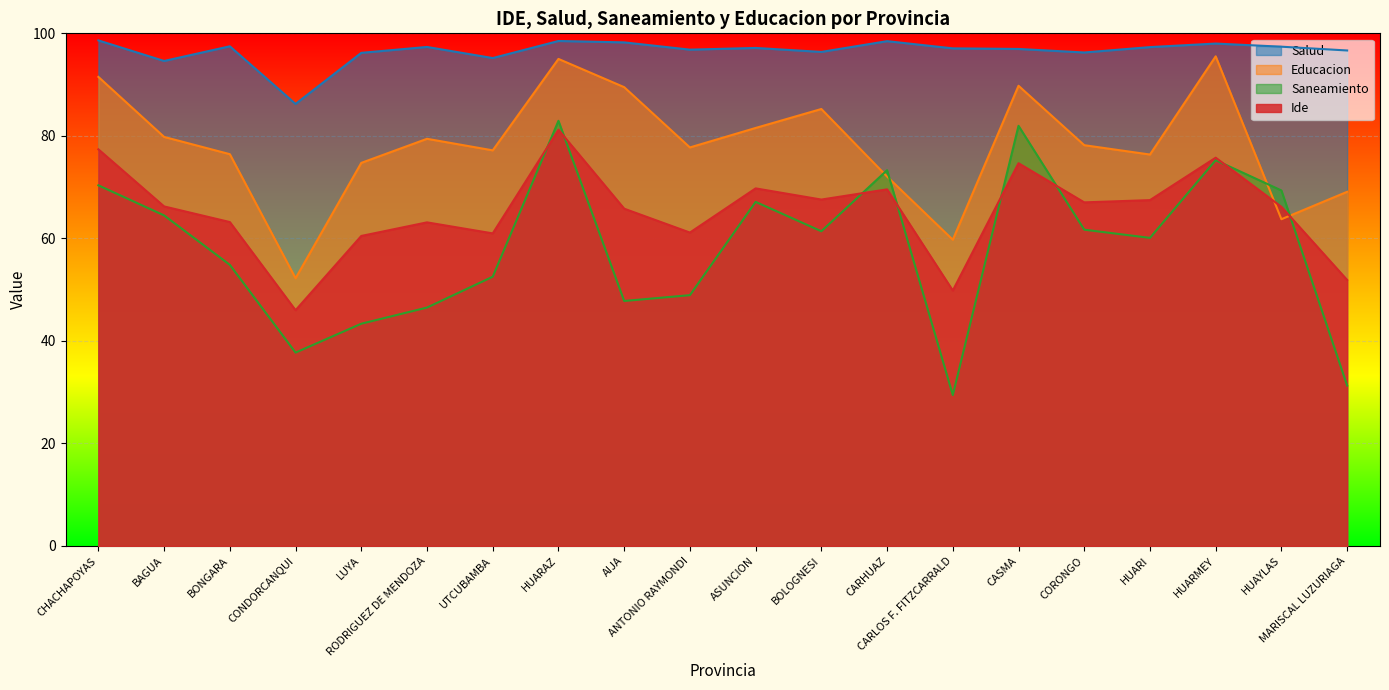

At which category does the chart reach its minimum across all series?

CARLOS F. FITZCARRALD